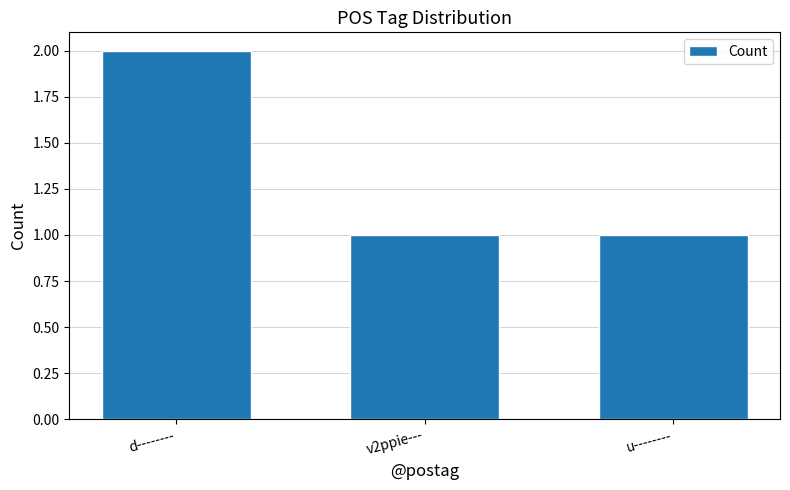

The value at d-------- is 0. True or false?

False